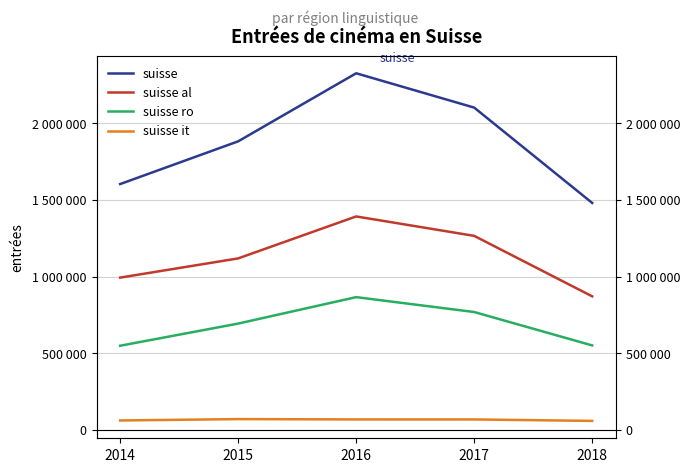

What is the value of the suisse it point at the 3rd from the left?

68058